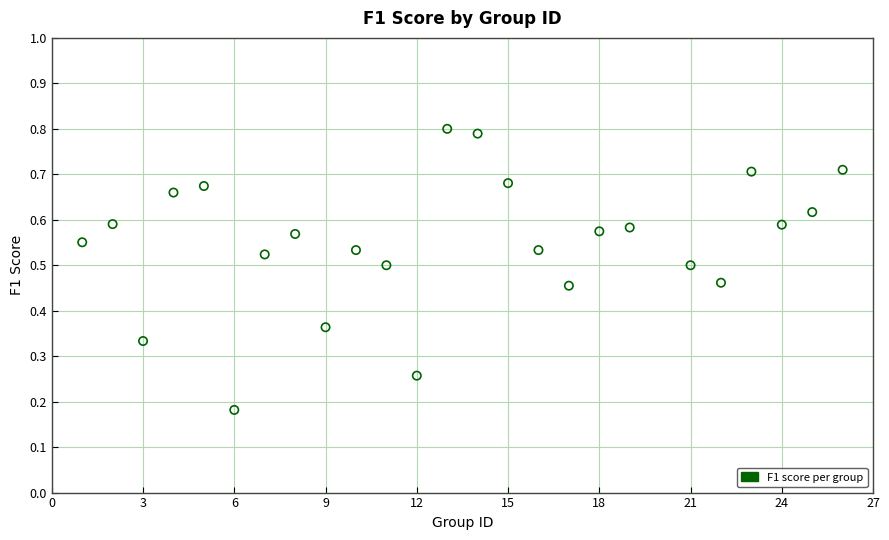

What is the range of X values (max minus min)?

25.0